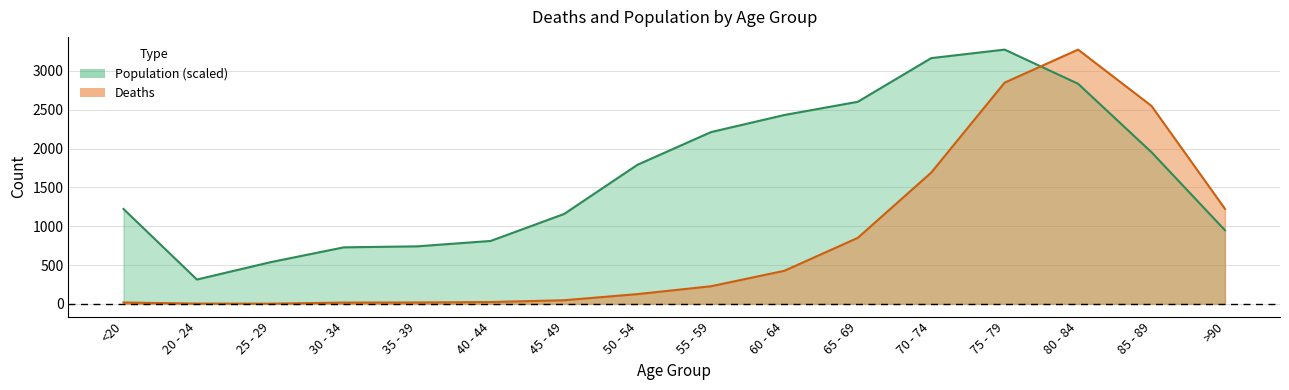

How many series are shown in this chart?

2